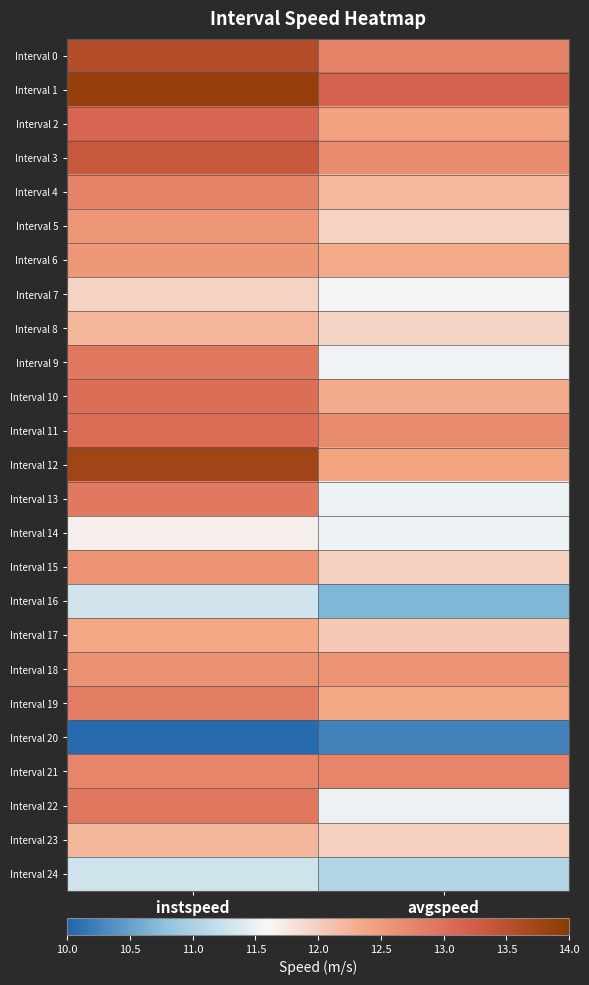

What is the total value across all series at instspeed?

314.3